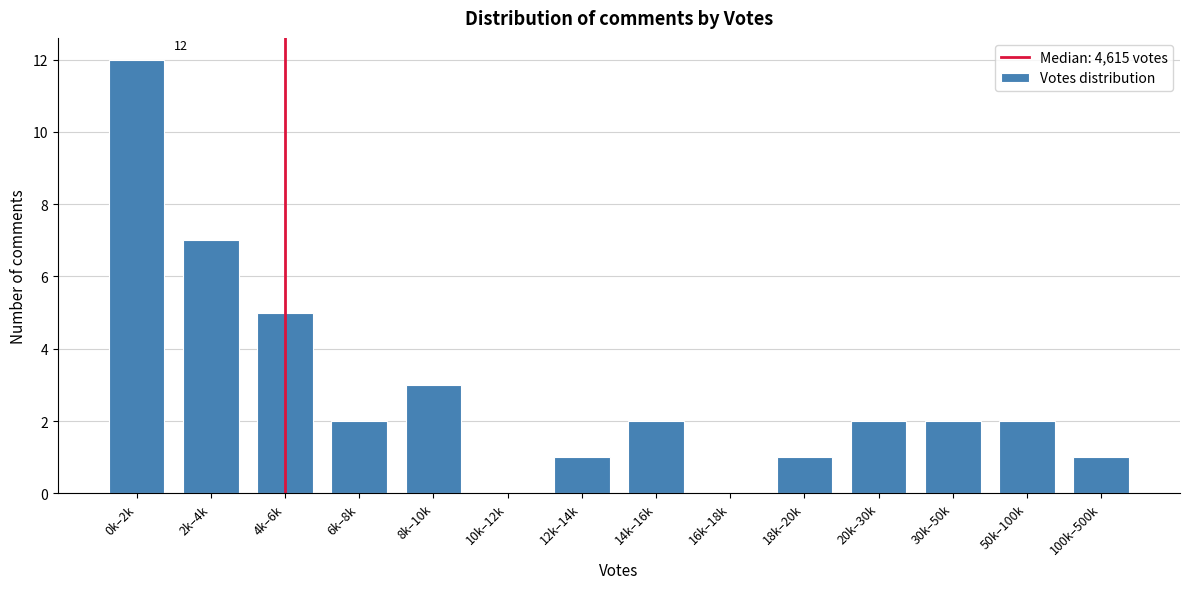

Reading left to right, list all the values displayed in this chart.

0k–2k=12	2k–4k=7	4k–6k=5	6k–8k=2	8k–10k=3	10k–12k=0	12k–14k=1	14k–16k=2	16k–18k=0	18k–20k=1	20k–30k=2	30k–50k=2	50k–100k=2	100k–500k=1